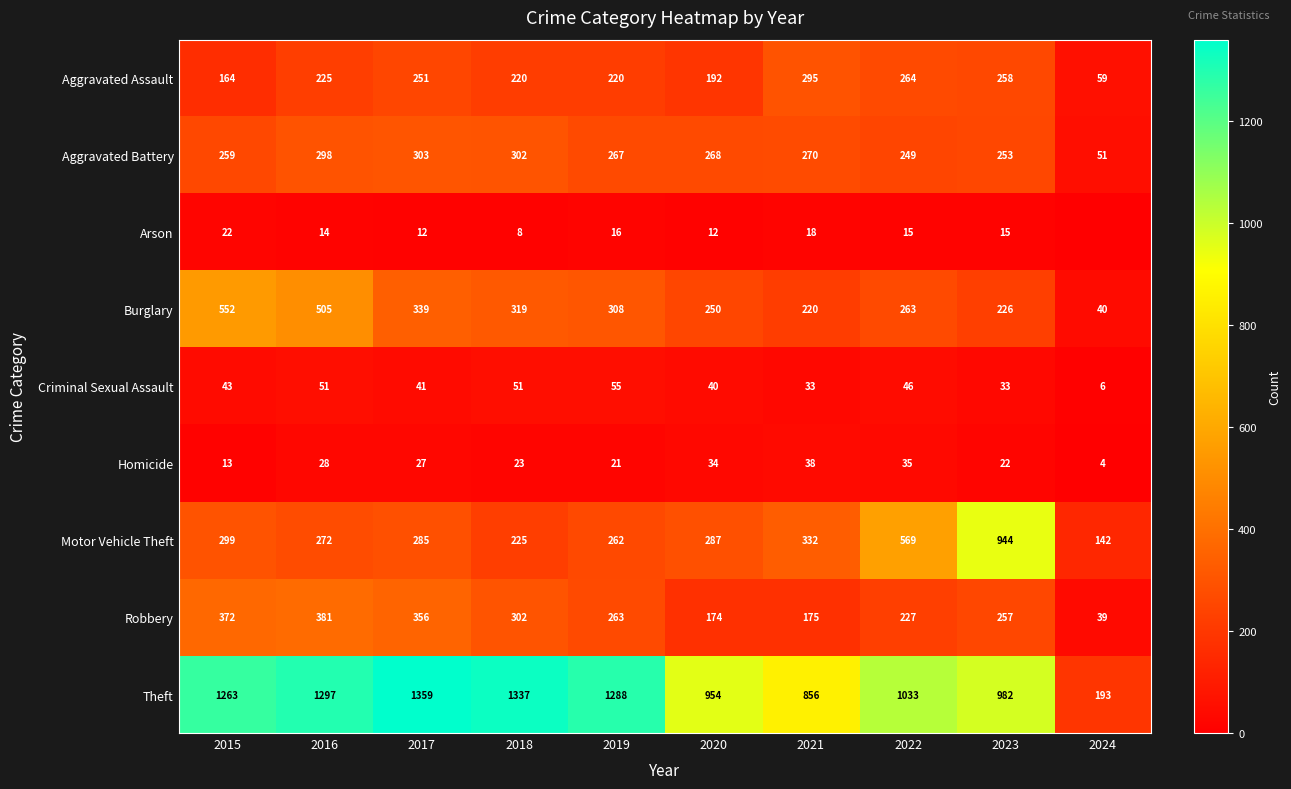

How many data points does each series have?

10